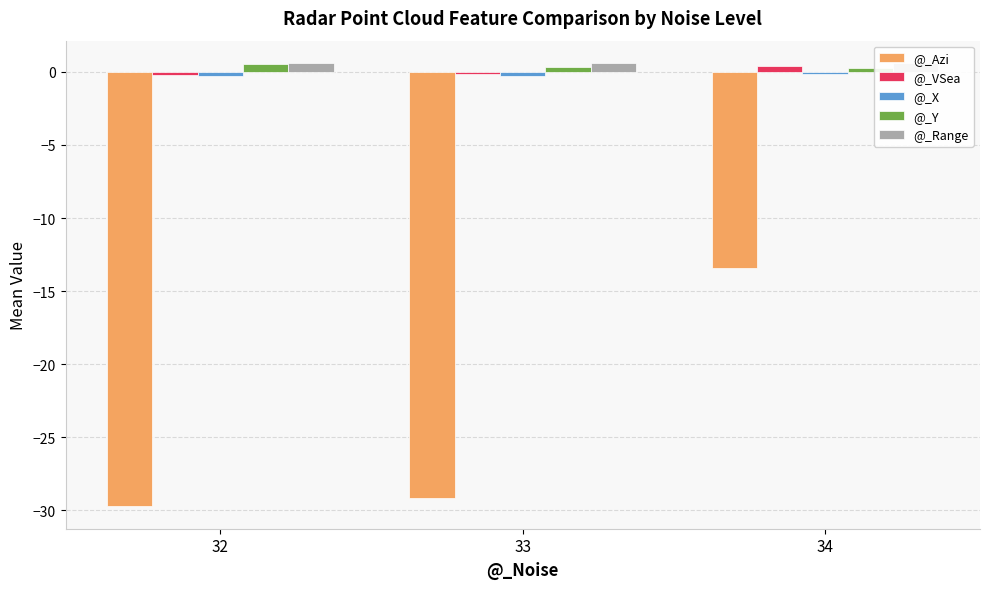

At which label does @_Y reach its minimum?

34